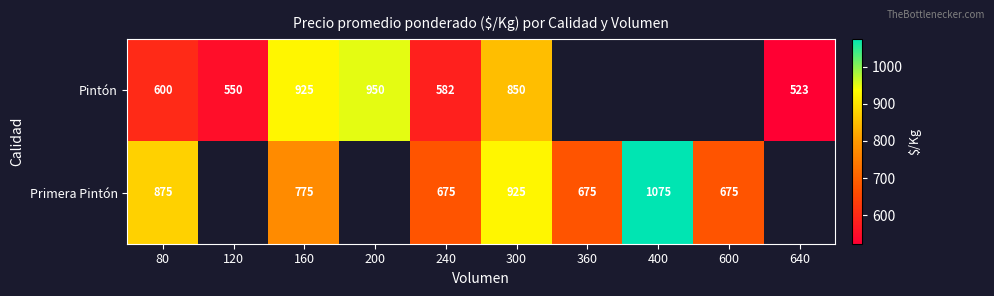

Is it true that Primera Pintón equals 474.8 at 160?

False